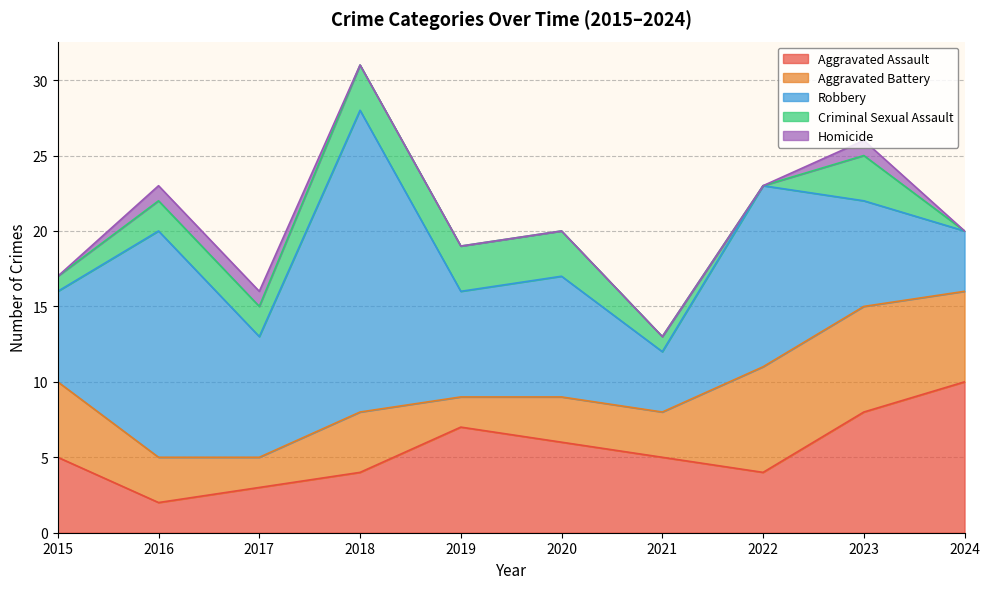

True or false: Homicide and Criminal Sexual Assault intersect in this chart.

False